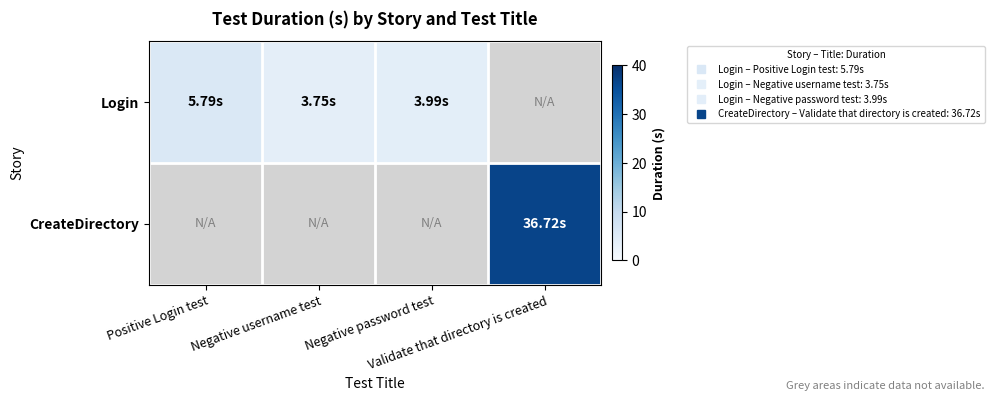

At which label does Login reach its peak?

Positive Login test